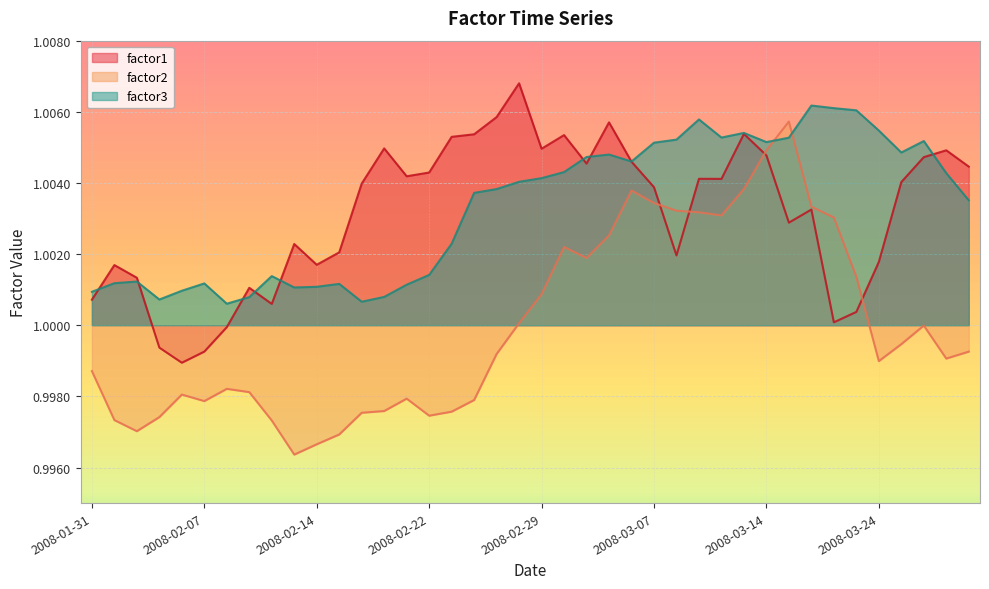

What is the label of the 18th point from the left?

2008-02-26